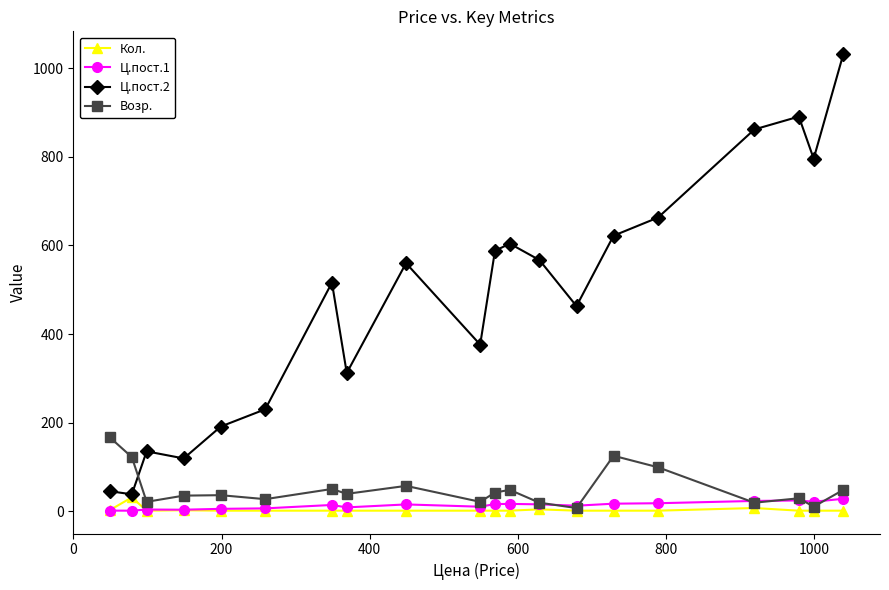

True or false: Ц.пост.2 has more than 0 points higher than both neighbors.

True